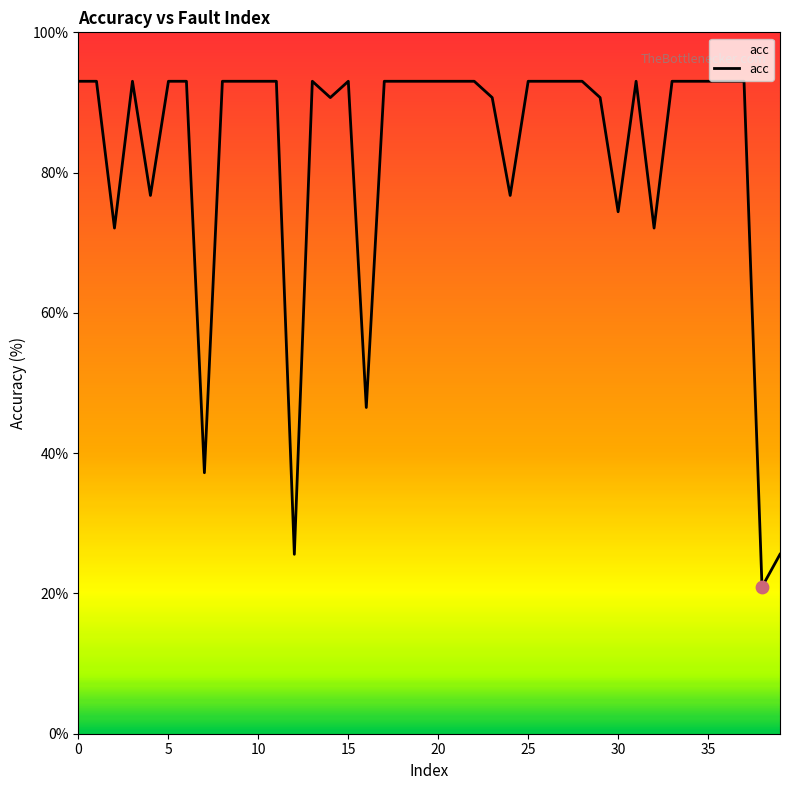

What is the difference between the maximum and minimum values?

72.1